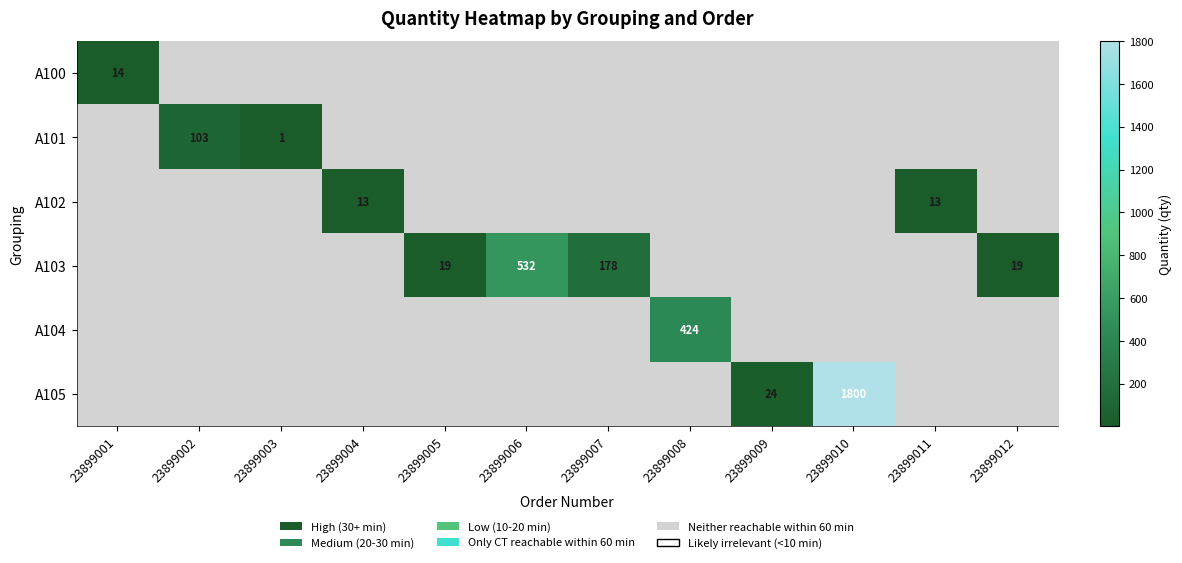

The A103 series shows 19 at 23899005. True or false?

True